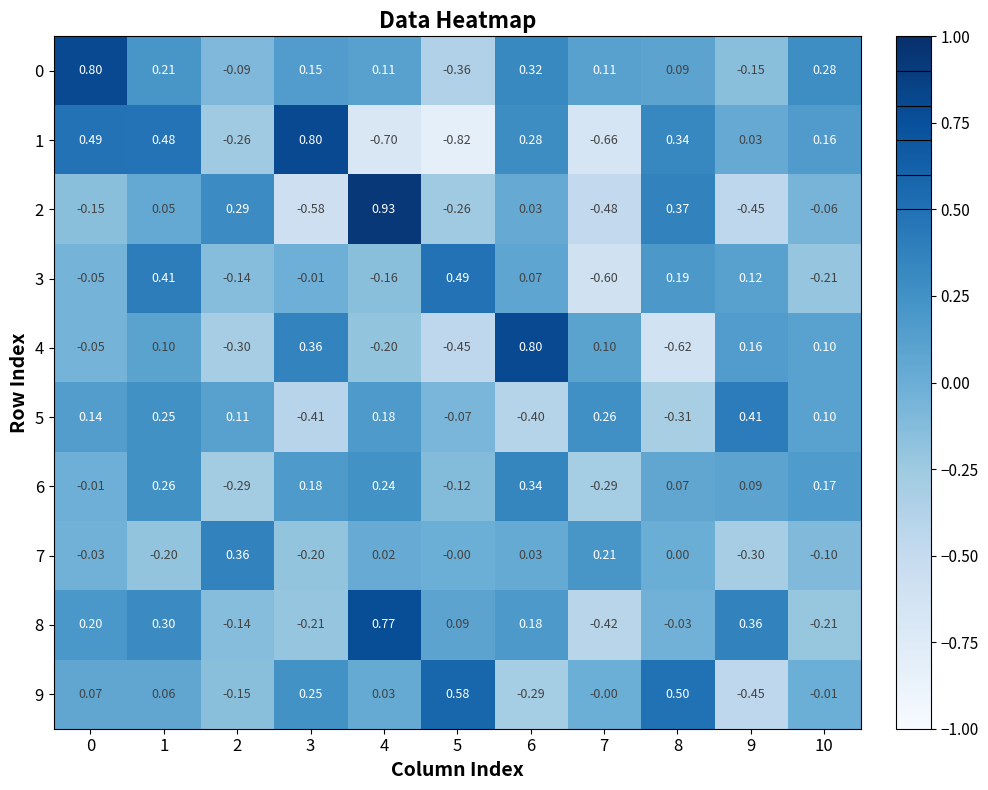

How many data points does each series have?

11